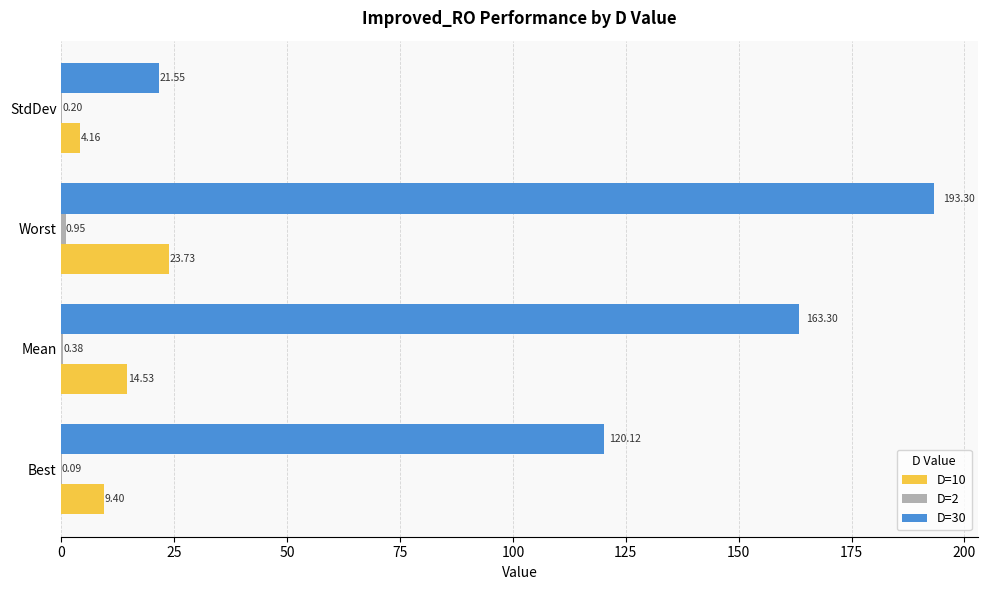

At which label does D=30 reach its peak?

Worst